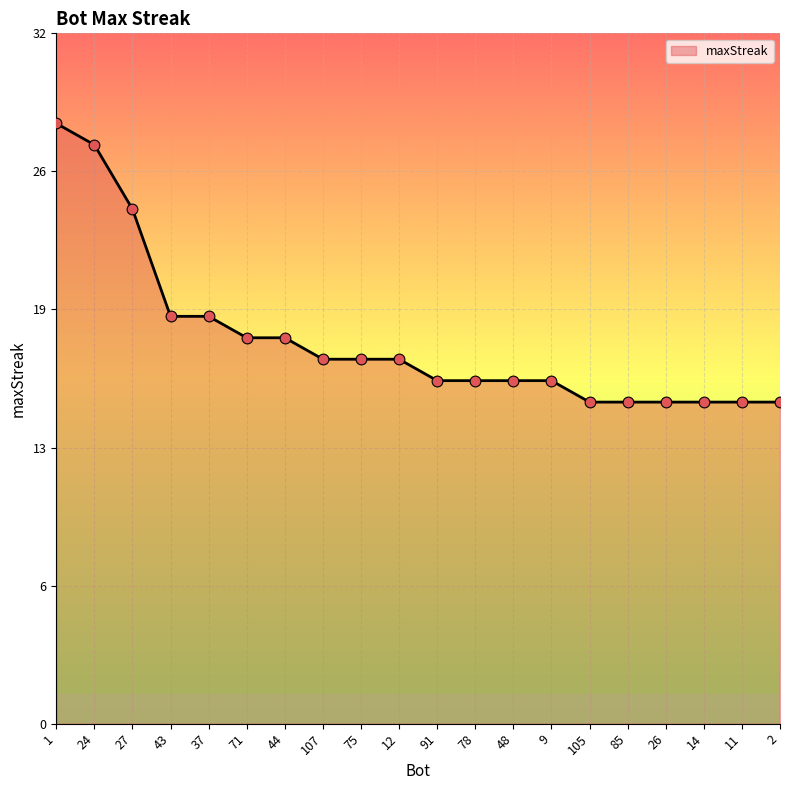

Between 27 and 75, which is larger?

27